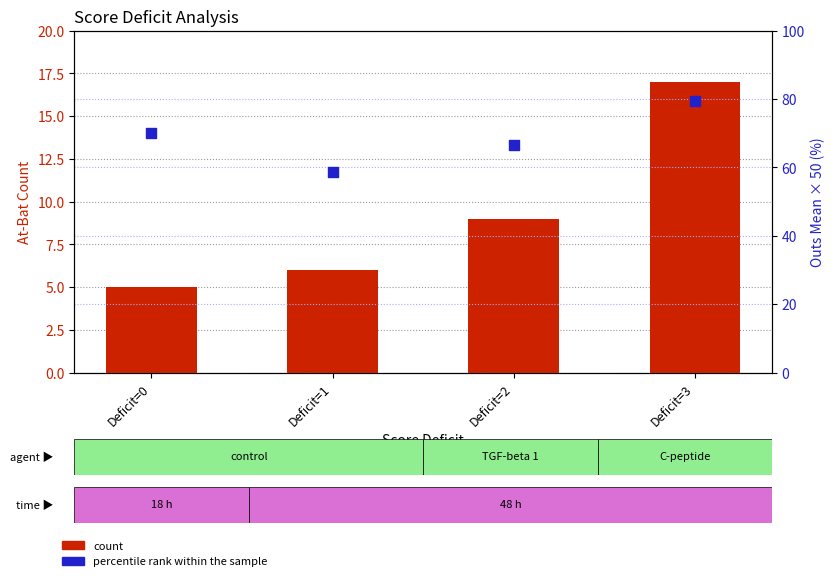

Which series has the largest total across all categories?

percentile rank within the sample